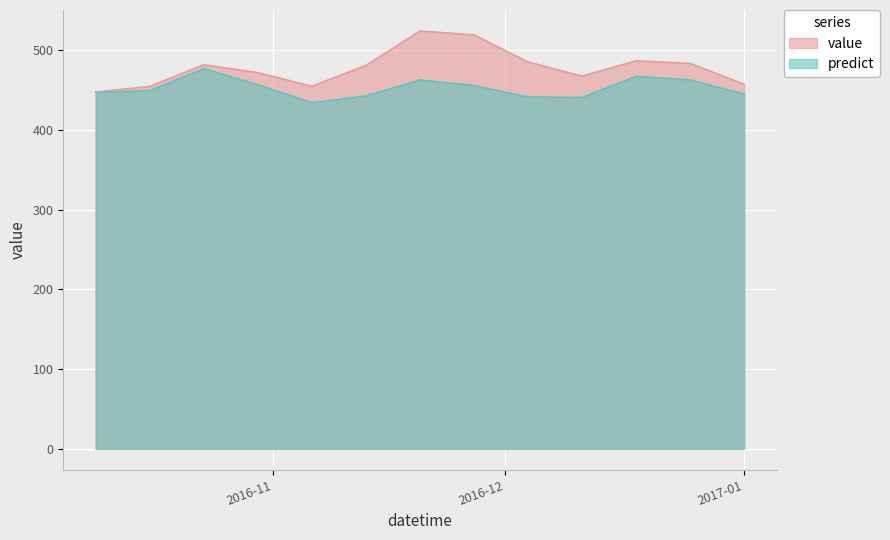

Which series has the widest spread of values?

value